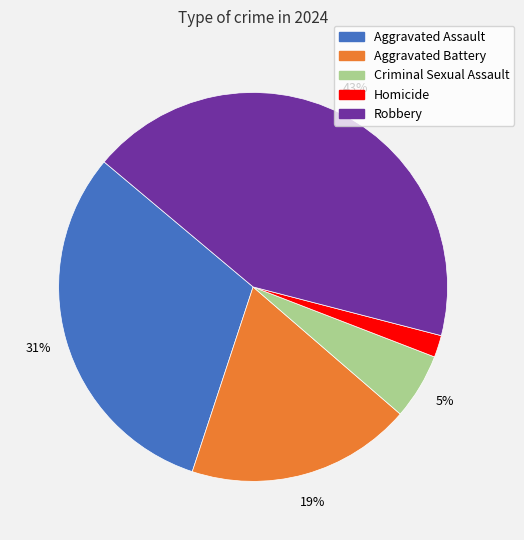

Is the sum of Homicide and Robbery greater than half?

No